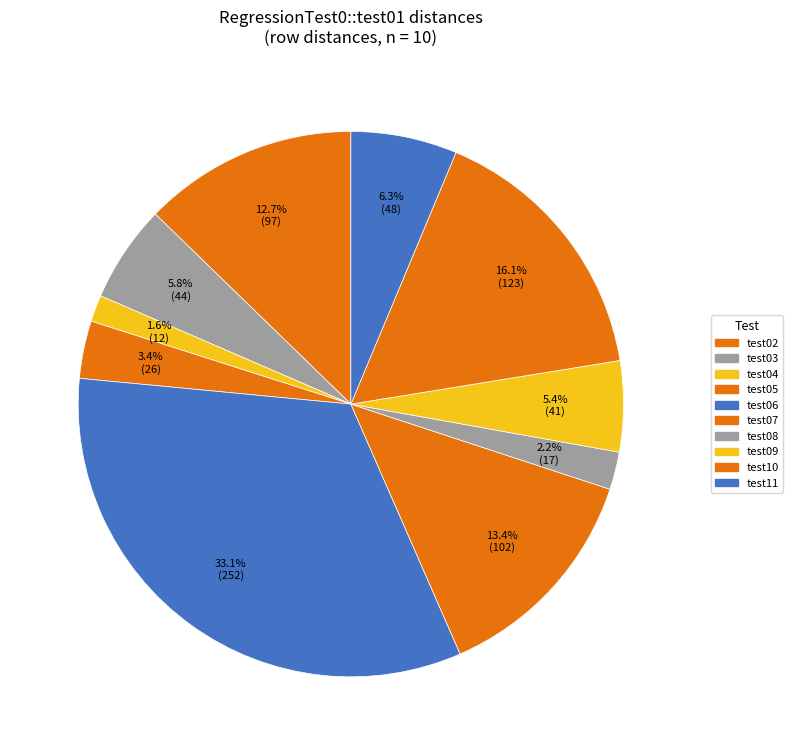

How many slices are in this pie chart?

10